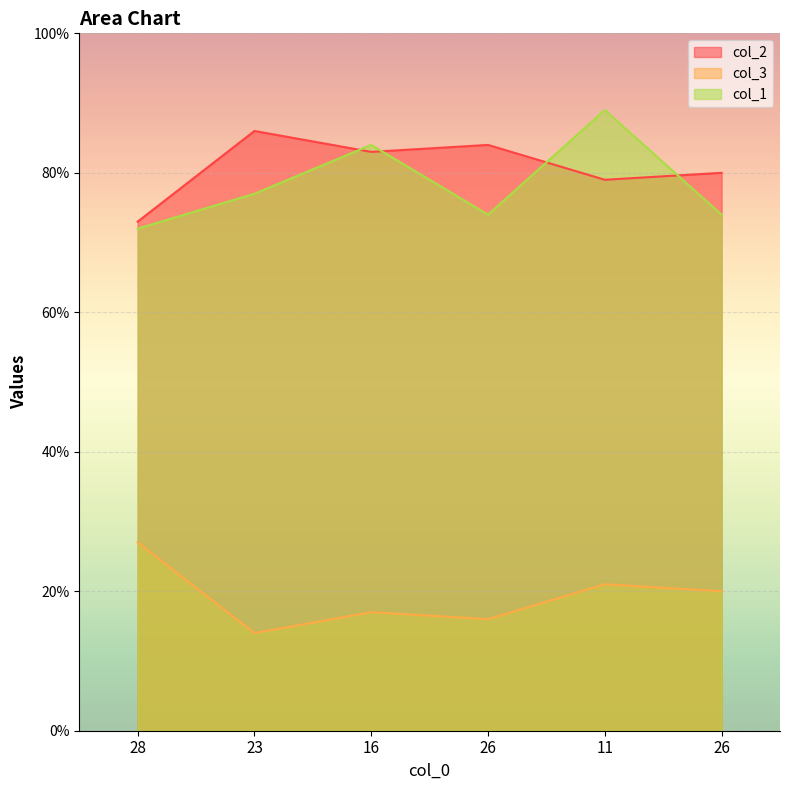

What is the difference between the col_2 values at 28 and 11?

6